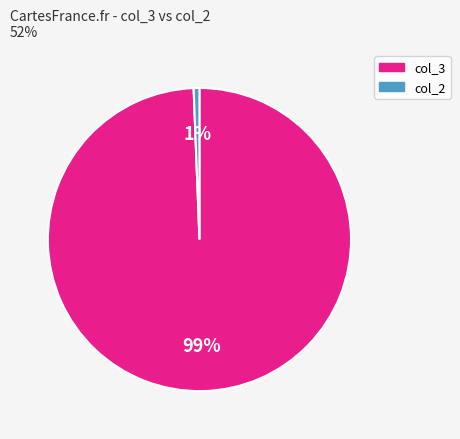

Which slice is the largest?

col_3